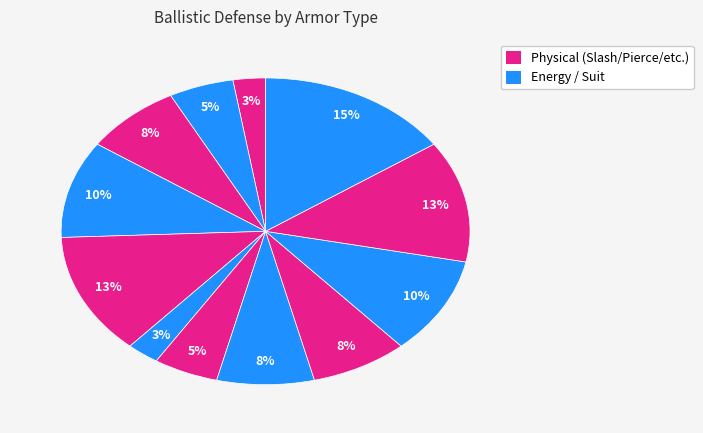

Count the number of slices in the pie.

12